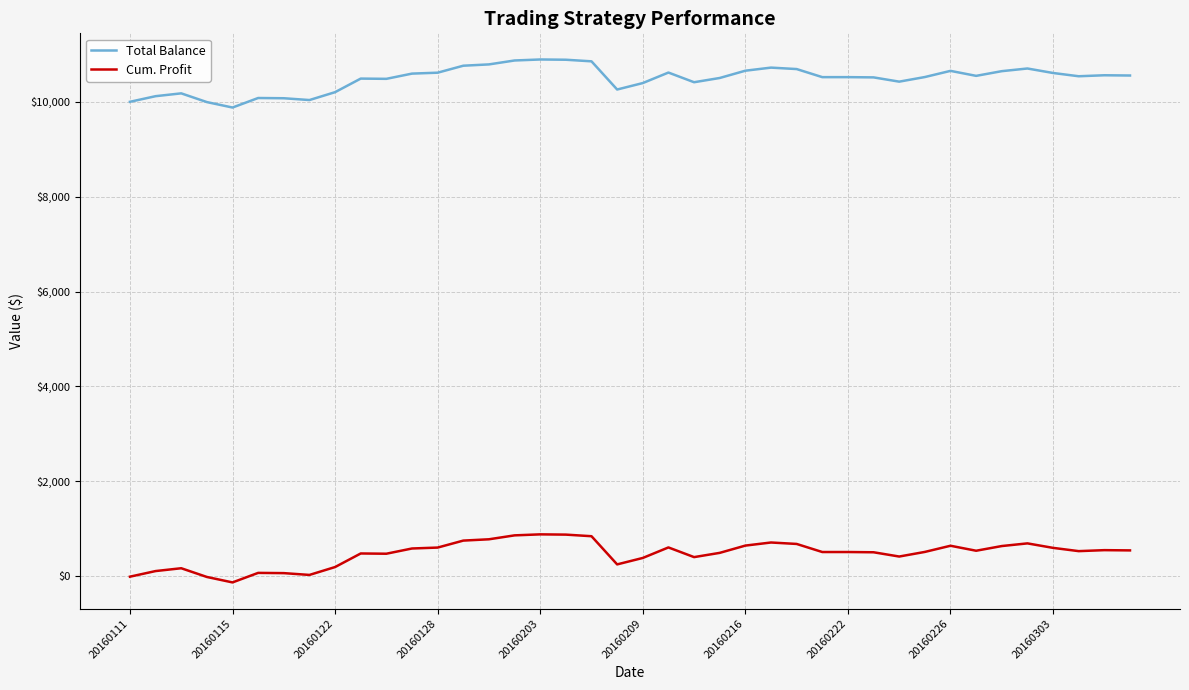

List the series in order of their peak value, highest first.

Total Balance, Cum. Profit